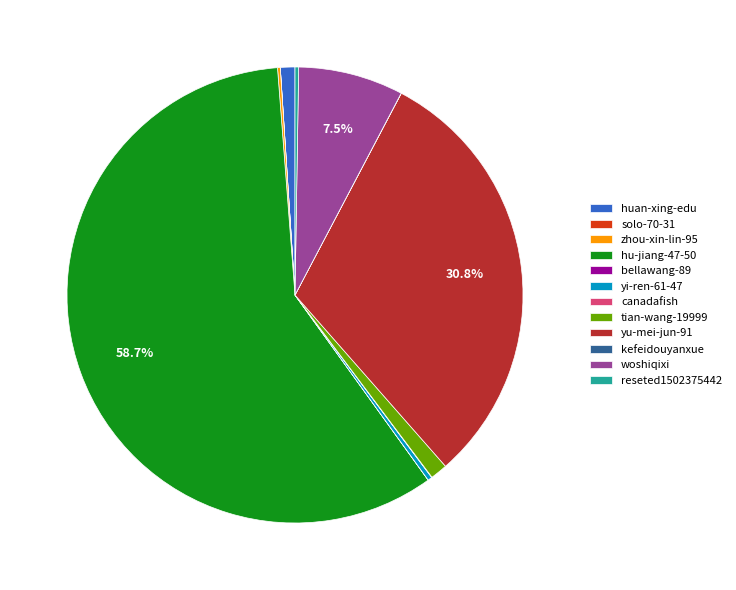

Between woshiqixi and tian-wang-19999, which is larger?

woshiqixi